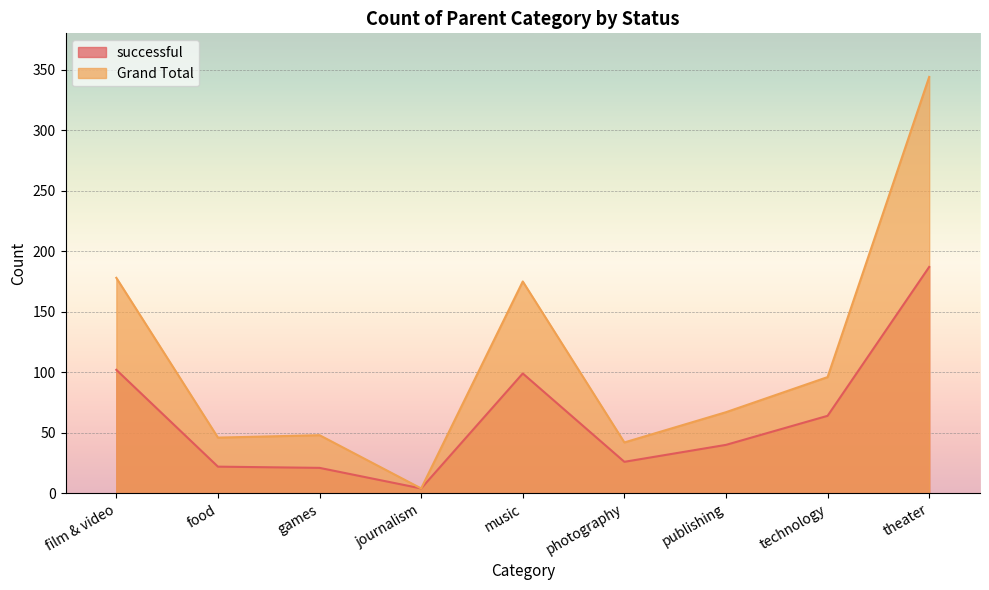

What is the difference between the second highest and minimum values in the Grand Total series?

174